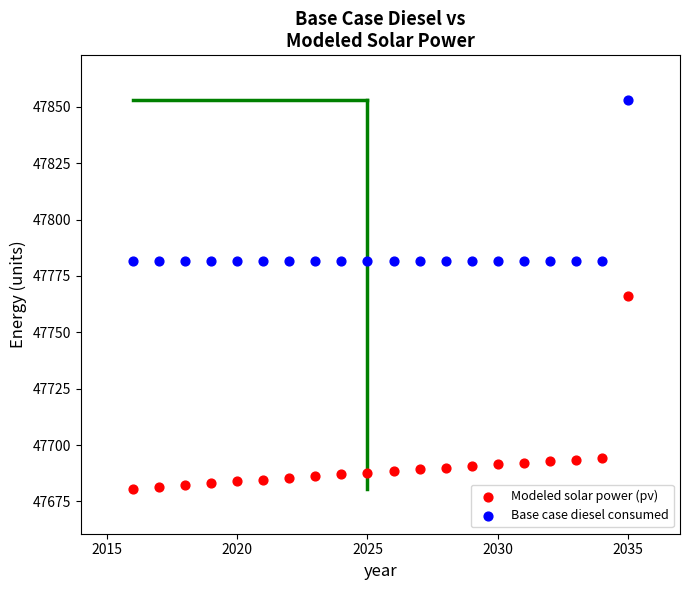

Across all data points, what is the range of Y values (max minus min)?

172.1